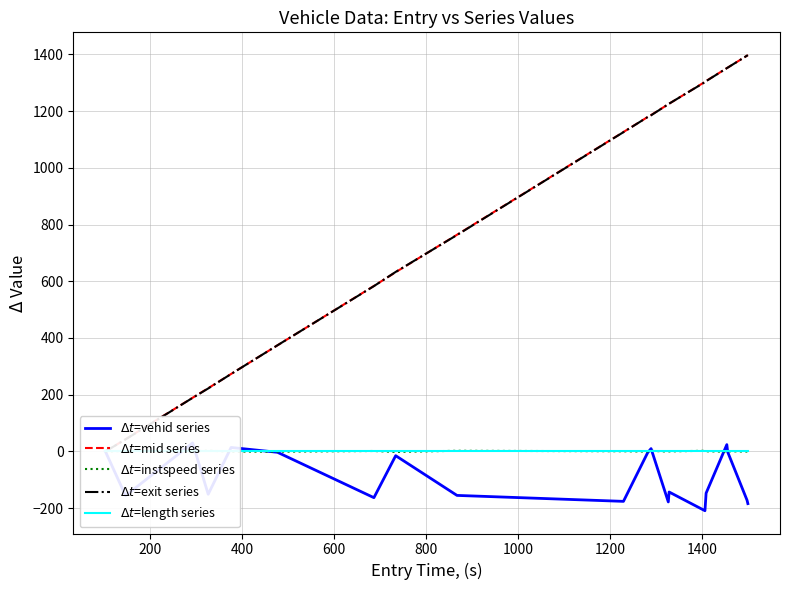

What are all the series names shown in the legend?

$\Delta t$=vehid series, $\Delta t$=mid series, $\Delta t$=instspeed series, $\Delta t$=exit series, $\Delta t$=length series